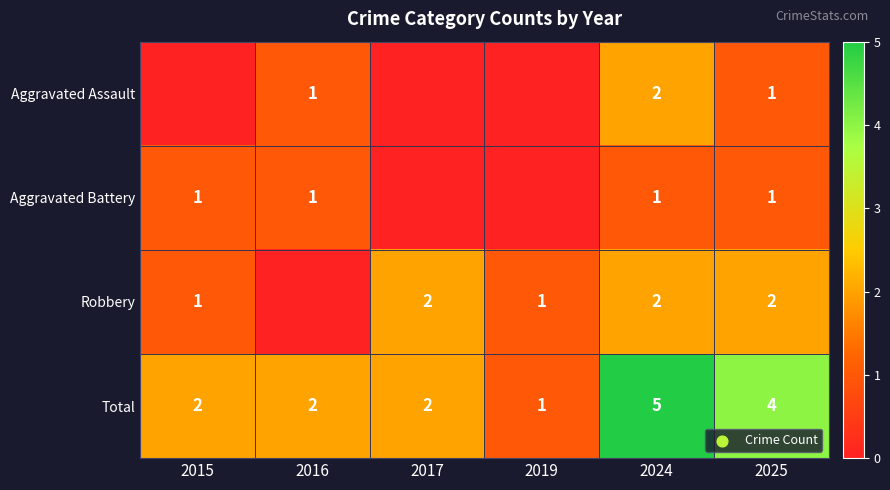

Is the value of Total at 2016 greater than the value of Aggravated Assault at 2025?

Yes